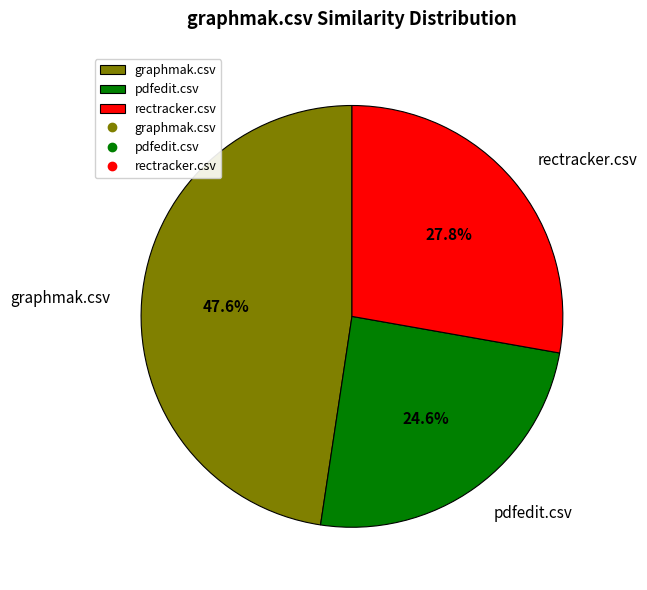

To the nearest percent, what portion does rectracker.csv represent?

28%